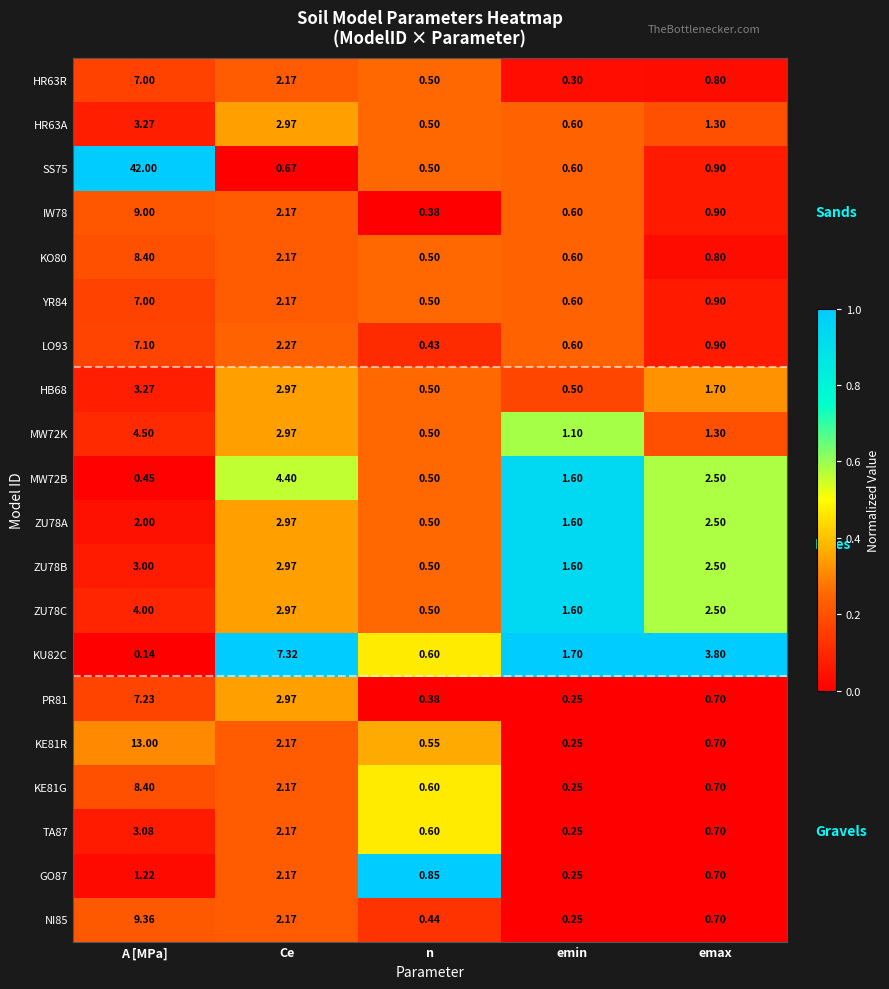

Which category has the highest value in the KO80 series?

A [MPa]